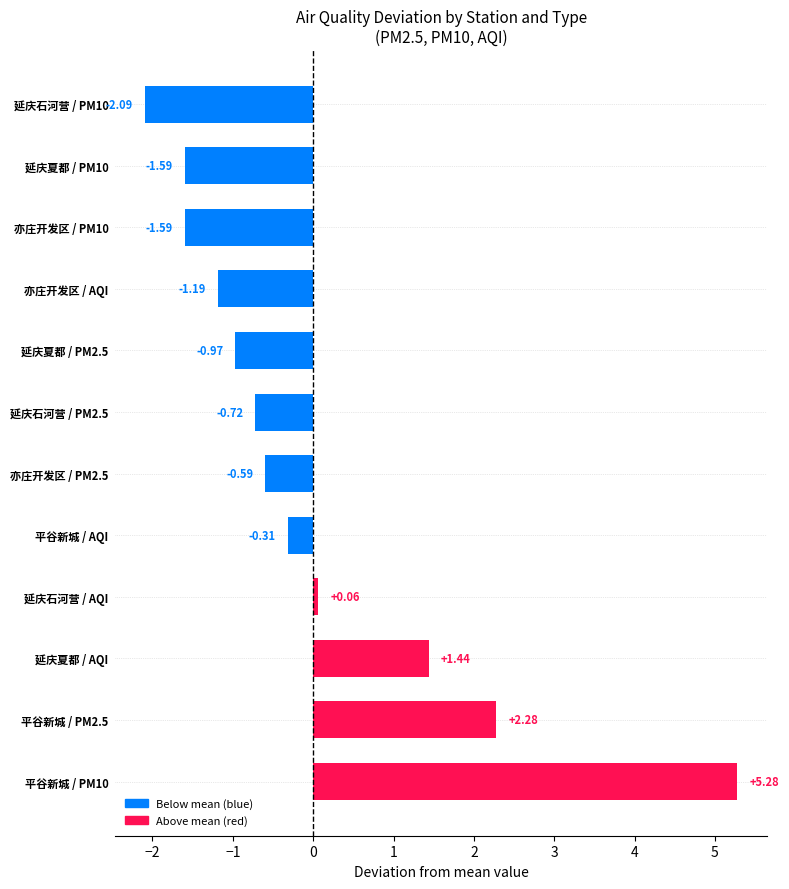

Between 延庆石河营 / PM2.5 and 平谷新城 / AQI, which is larger?

平谷新城 / AQI